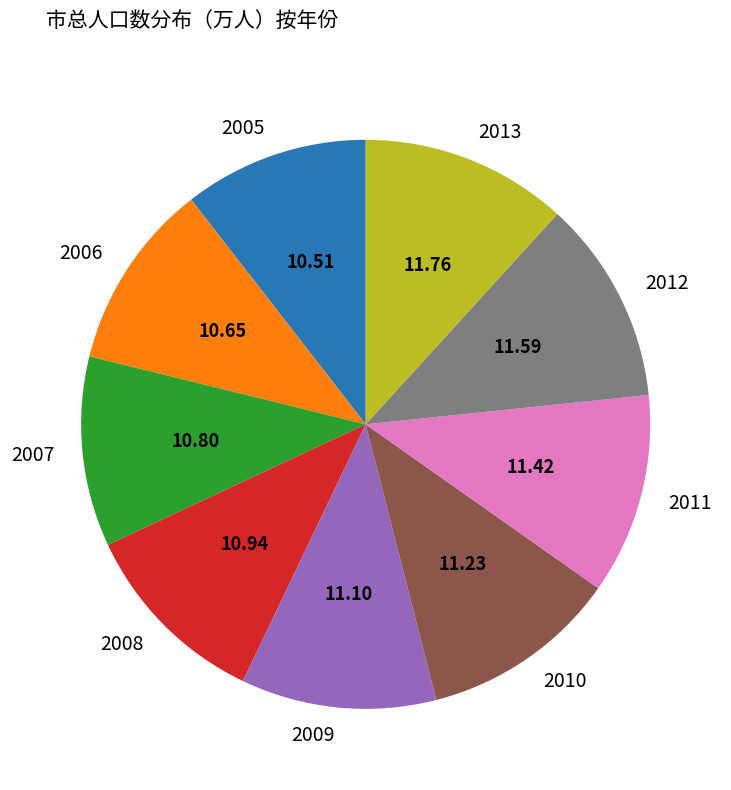

What is the ratio of the value at 2013 to the value at 2012?

1.0